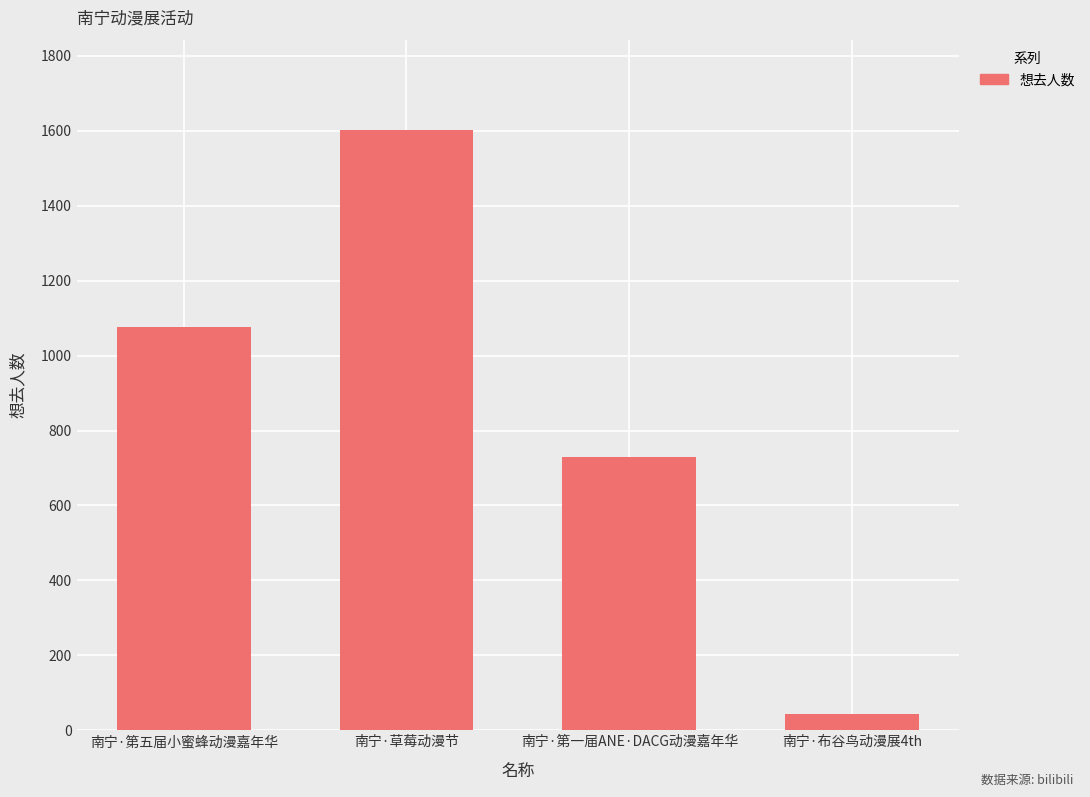

Reading right to left, transcribe all the data shown in this chart.

南宁·布谷鸟动漫展4th=43	南宁·第一届ANE·DACG动漫嘉年华=730	南宁·草莓动漫节=1603	南宁·第五届小蜜蜂动漫嘉年华=1077